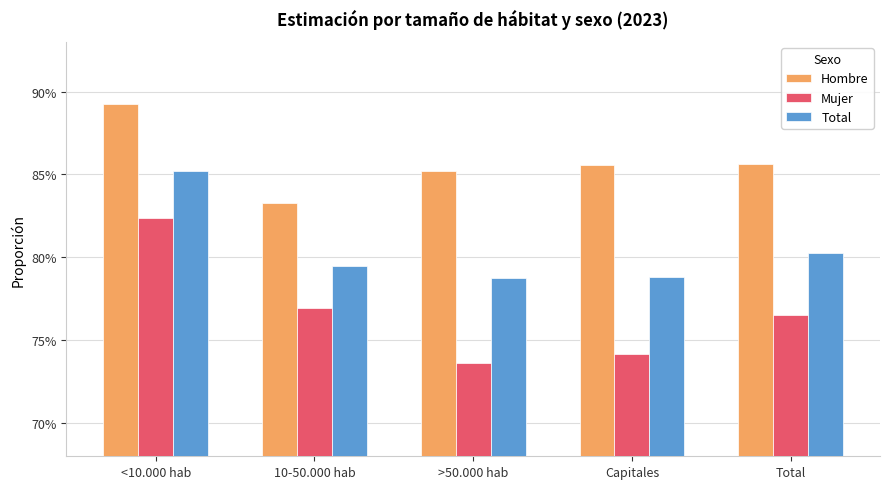

What is the label of the 5th bar from the left?

Total